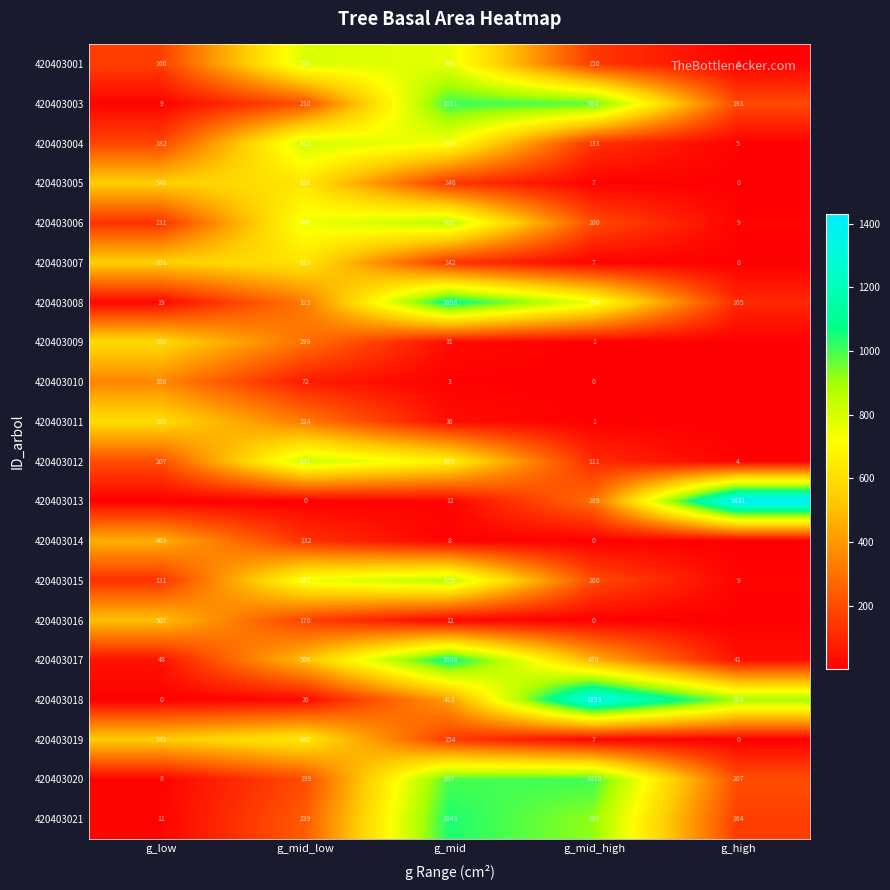

At which label does 420403021 reach its minimum?

g_low